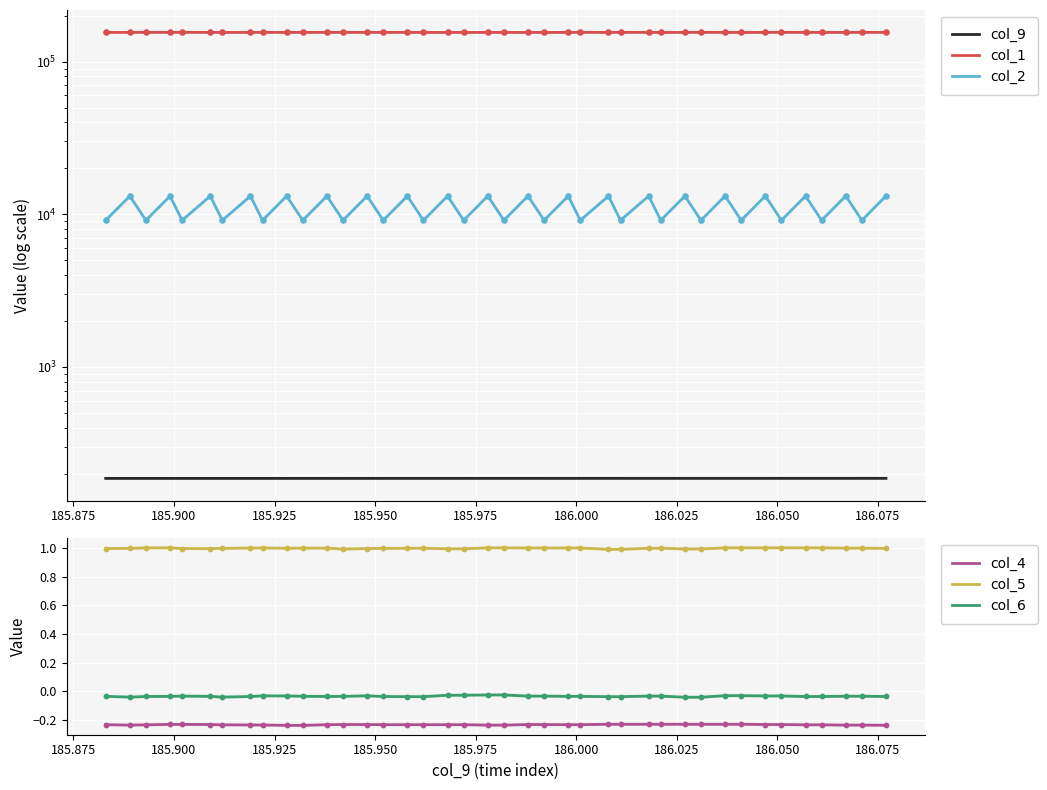

True or false: col_6 and col_4 cross at least once.

False